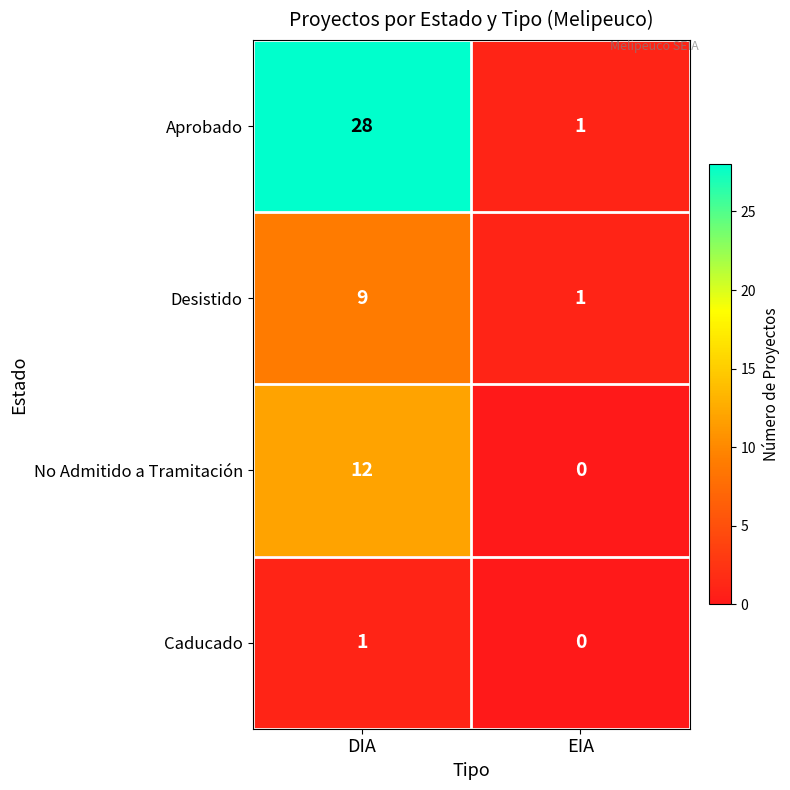

Is it true that No Admitido a Tramitación equals 0 at EIA?

True